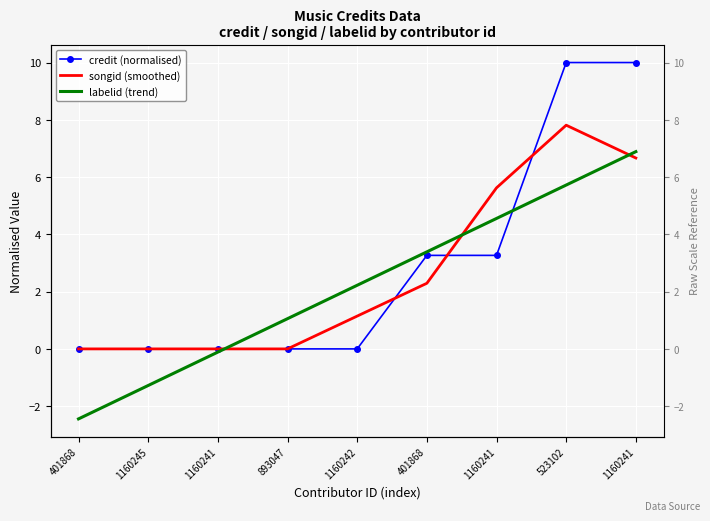

Which series contains the highest Y value?

credit (normalised)